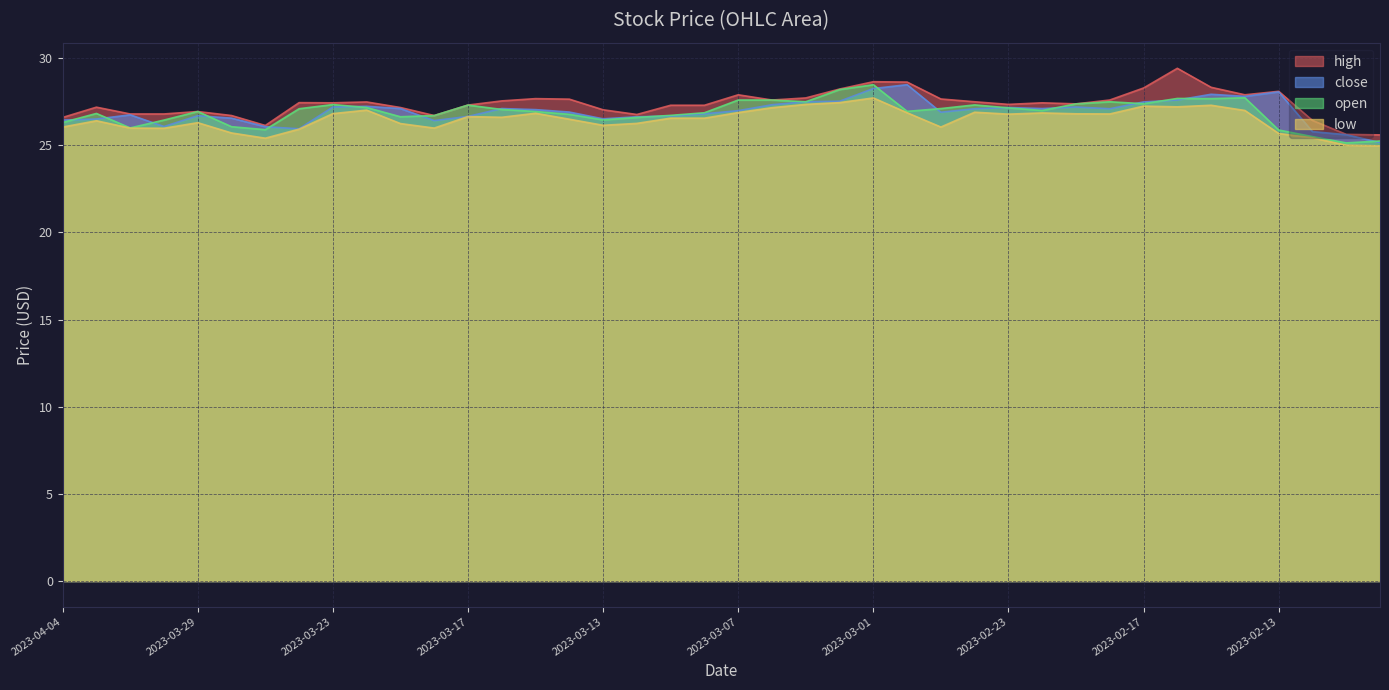

What position from the right is 2023-02-10?

3